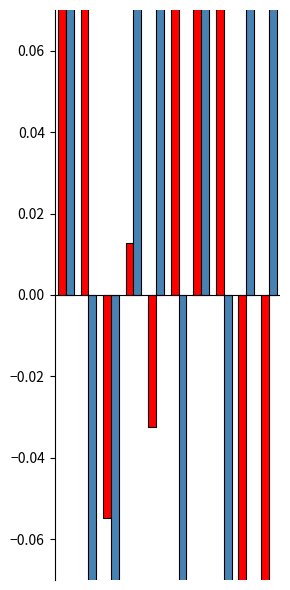

What are all the series names shown in the legend?

Antenna1 GetTxPower, Antenna2 GetTxPower